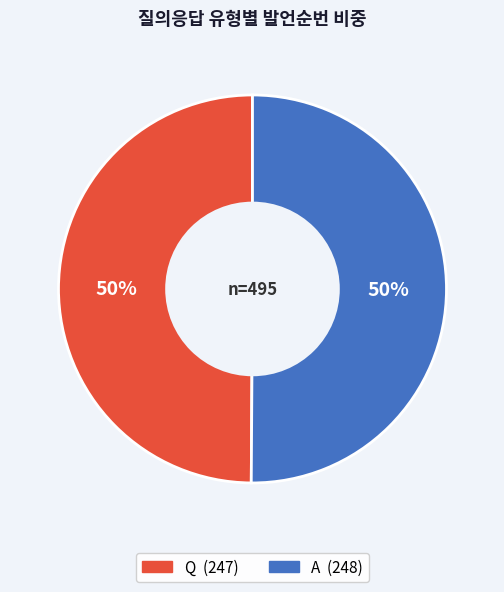

Is the sum of A and Q greater than half?

Yes